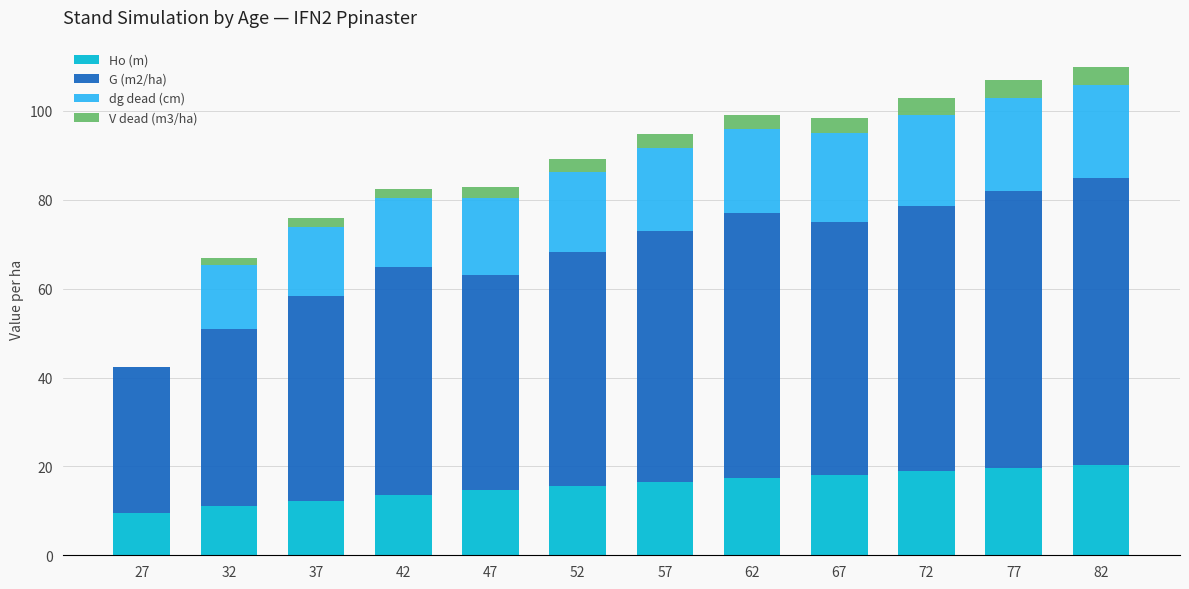

The value of Ho (m) at 77 is 19.6. True or false?

True